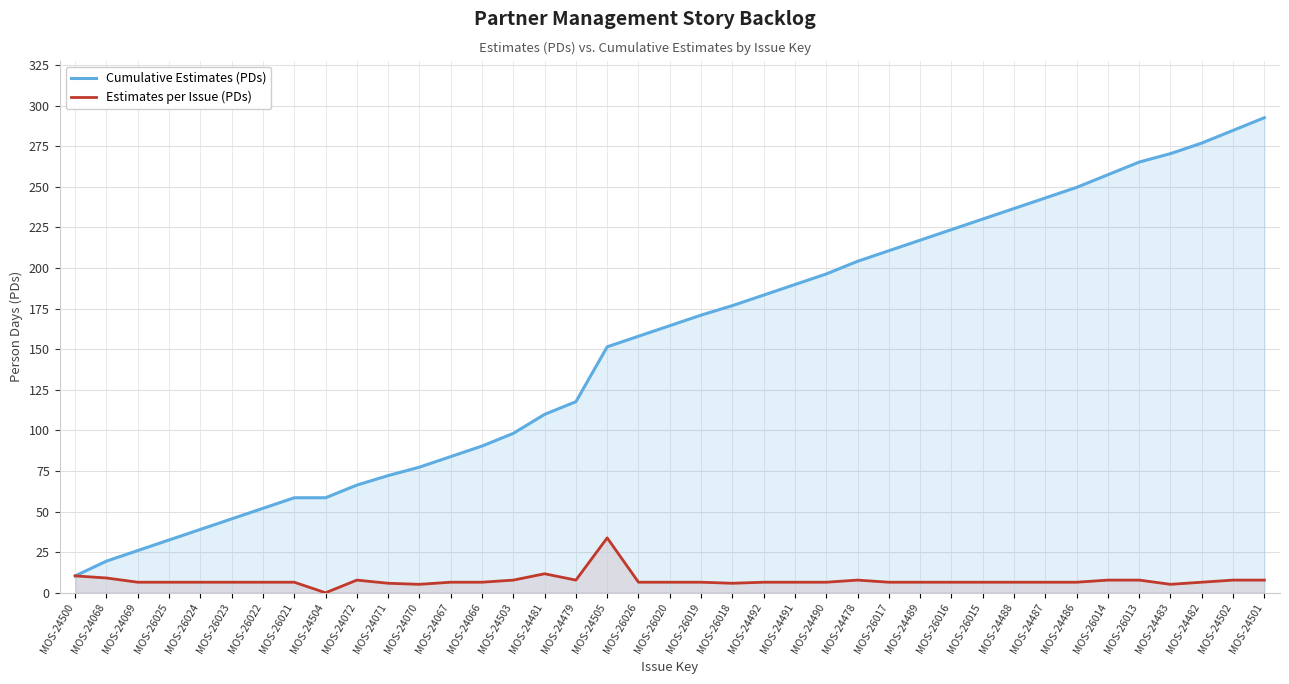

In Estimates per Issue (PDs), how many points are higher than both neighbors (excluding endpoints)?

4